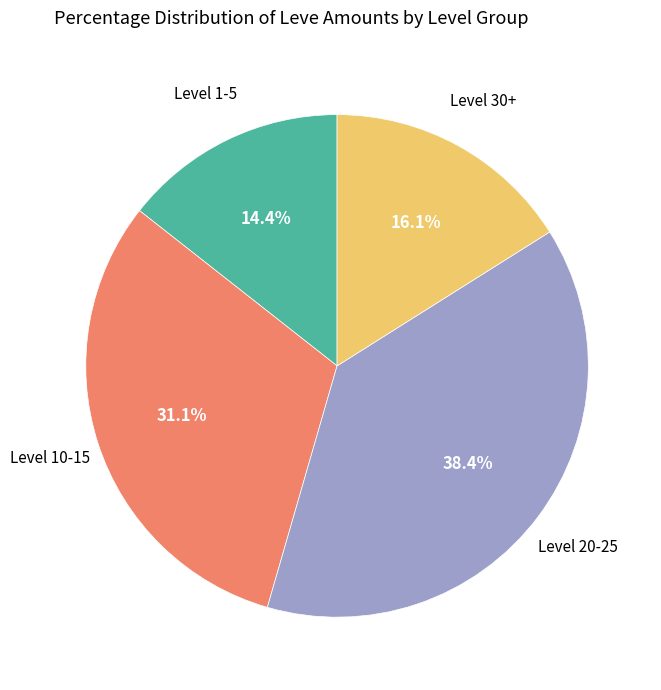

Is there a majority slice in this chart?

No